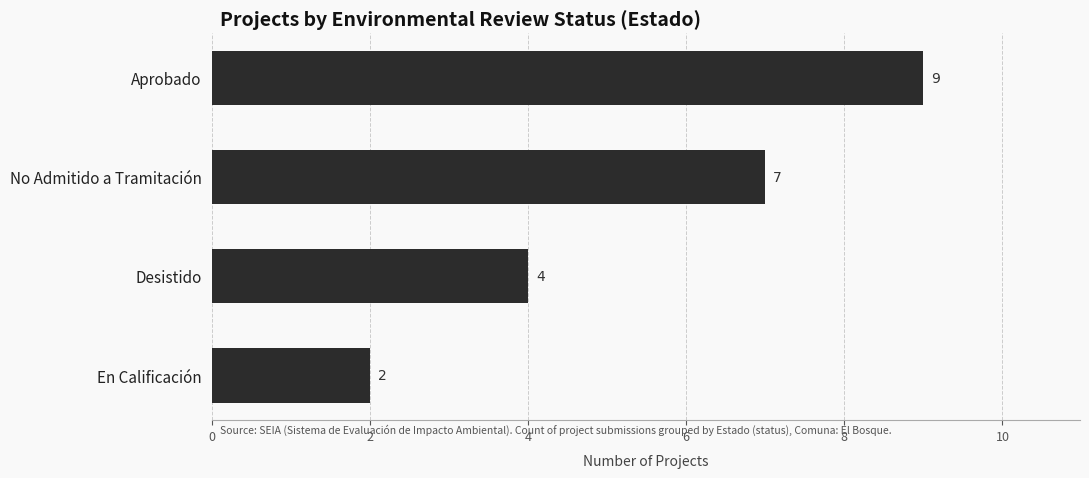

The value at Desistido is 6. True or false?

False